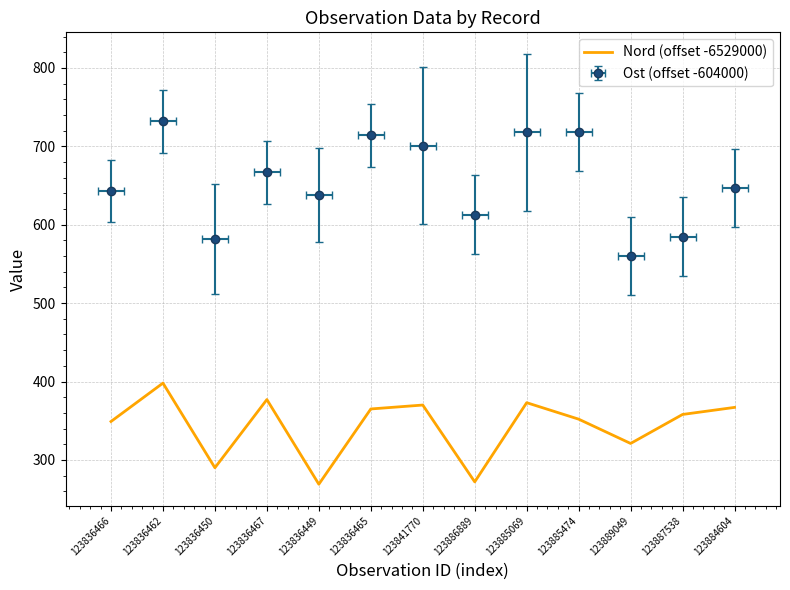

Does the chart have visible grid lines?

Yes